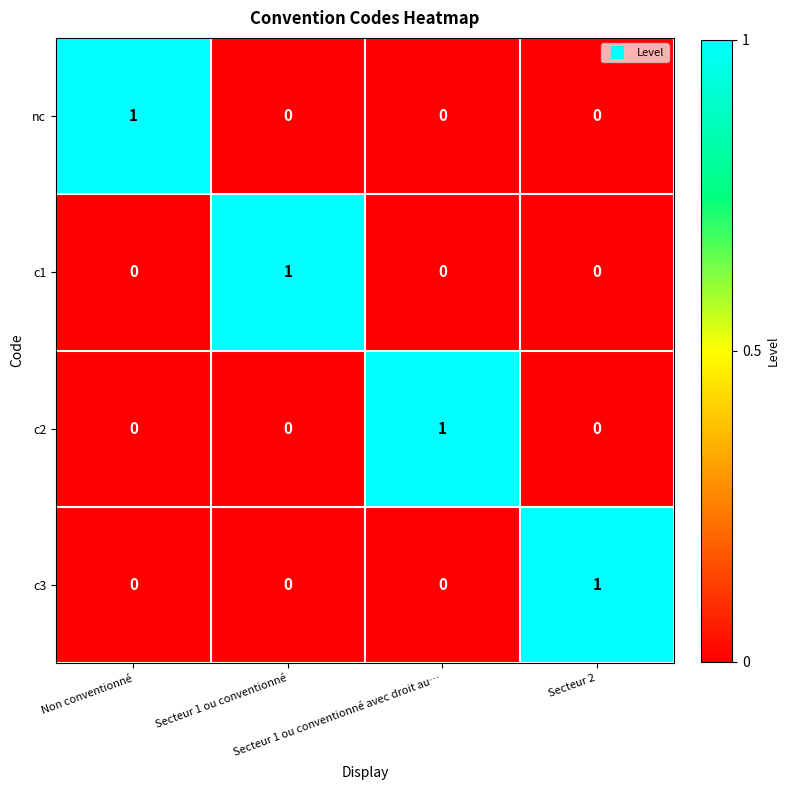

Count the c2 values in the range 0 to 1.

4